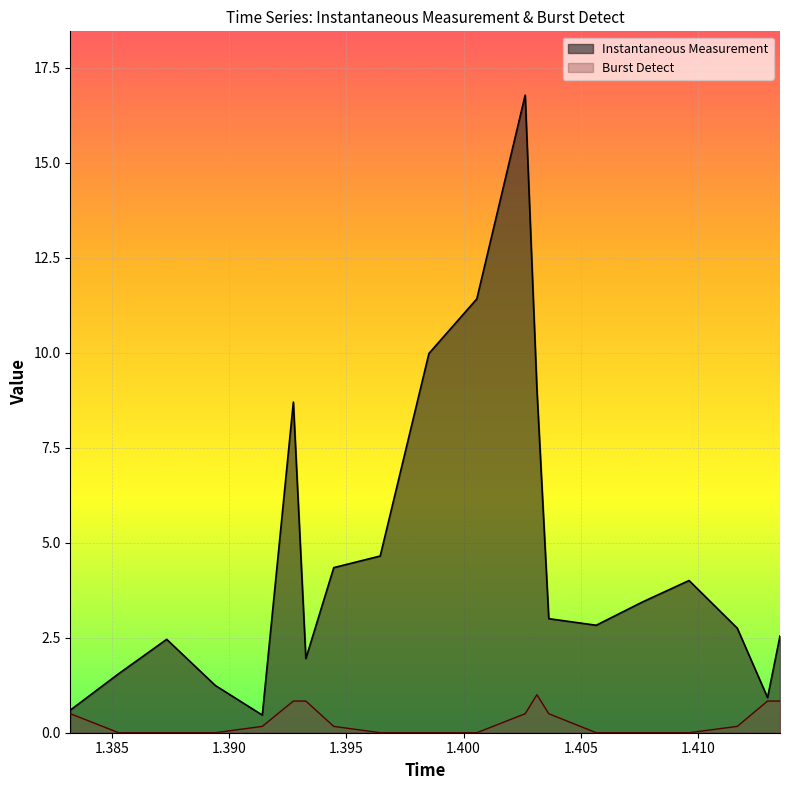

Count the number of categories in the chart.

20